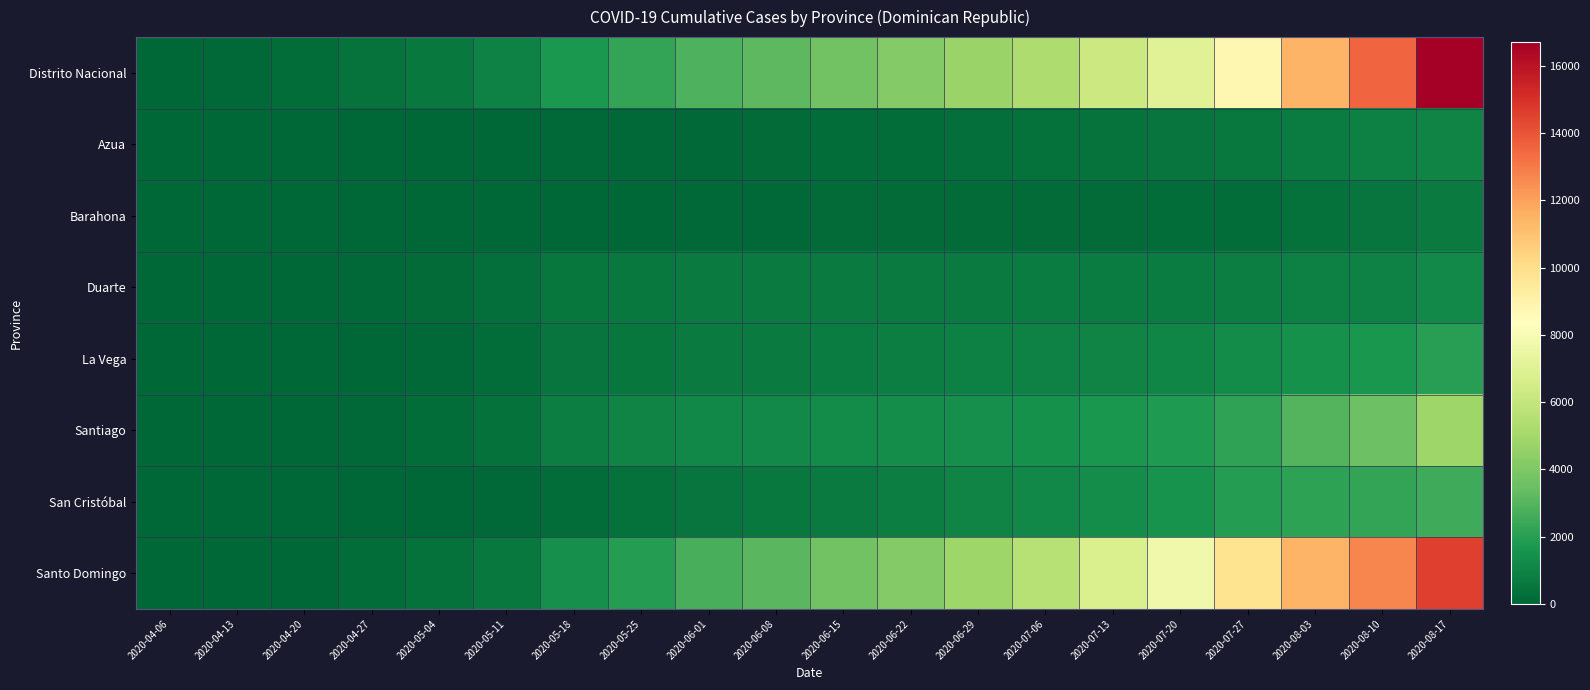

How many distinct data groups are displayed?

8